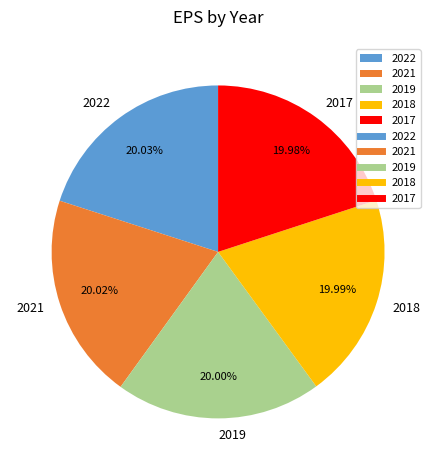

Does any single category account for the majority?

No